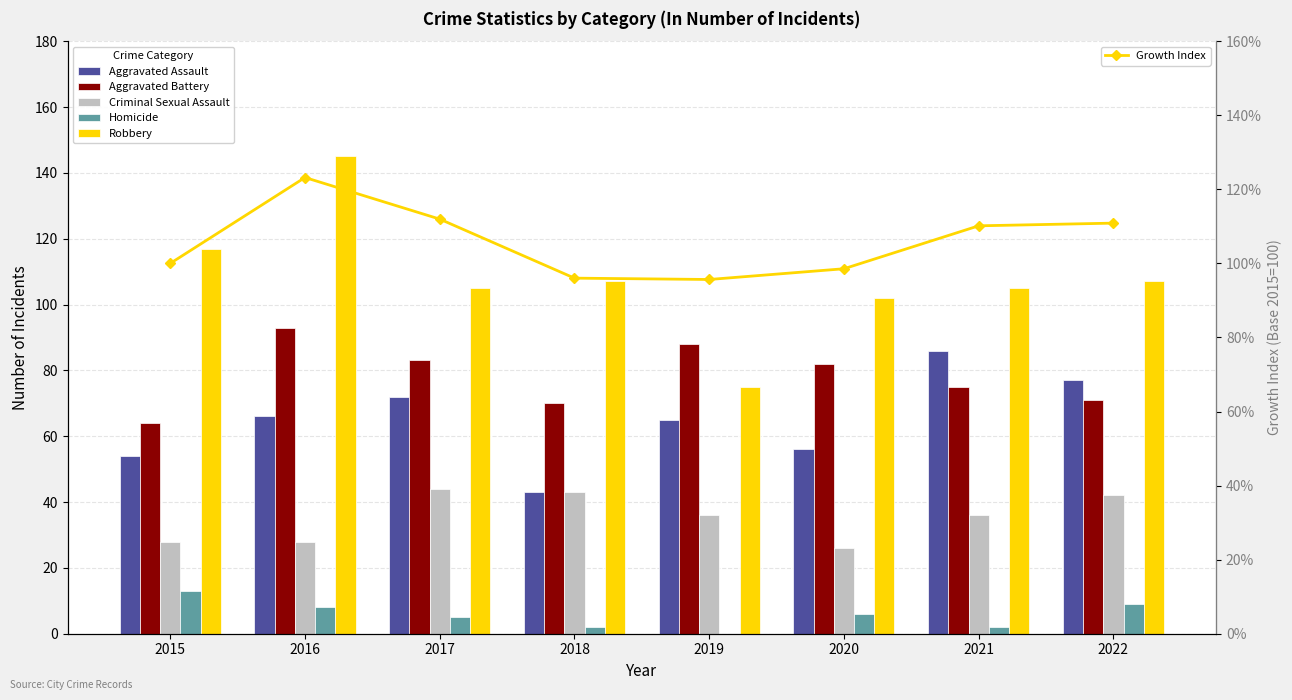

Which series changed the most between 2015 and 2020?

Aggravated Battery